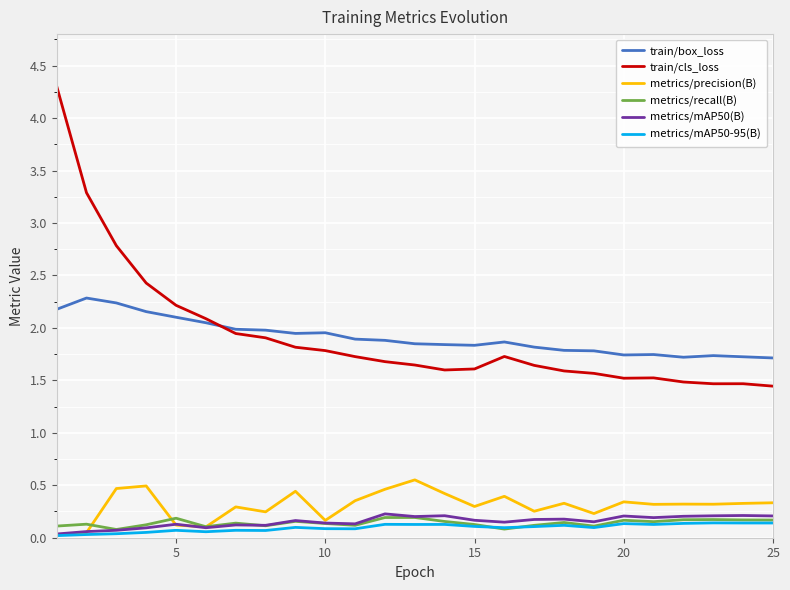

True or false: metrics/mAP50(B) has more than 1 points higher than both neighbors.

True